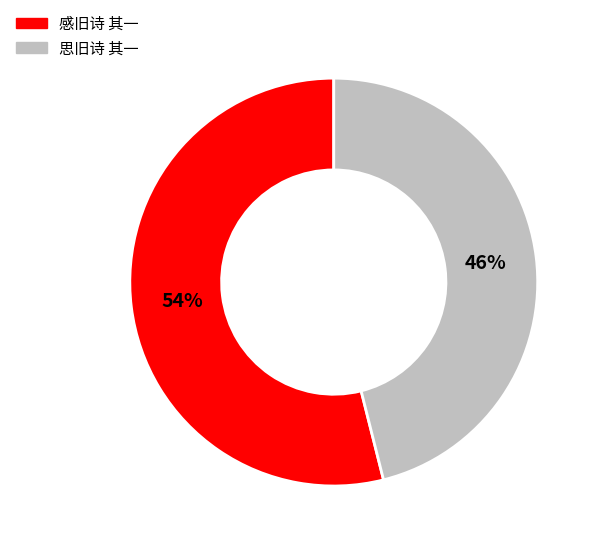

What is the largest slice in the pie chart?

感旧诗 其一